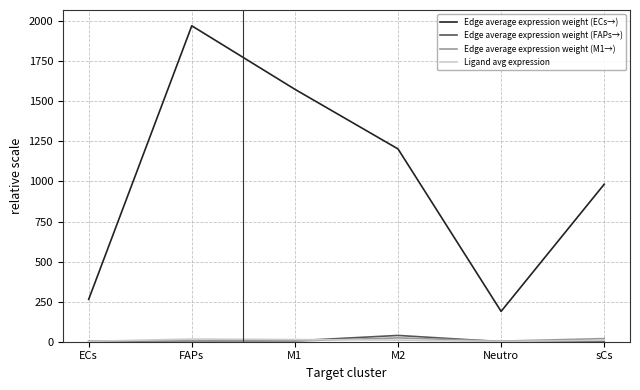

Is the value of Edge average expression weight (FAPs→) at ECs greater than the value of Edge average expression weight (M1→) at M2?

No